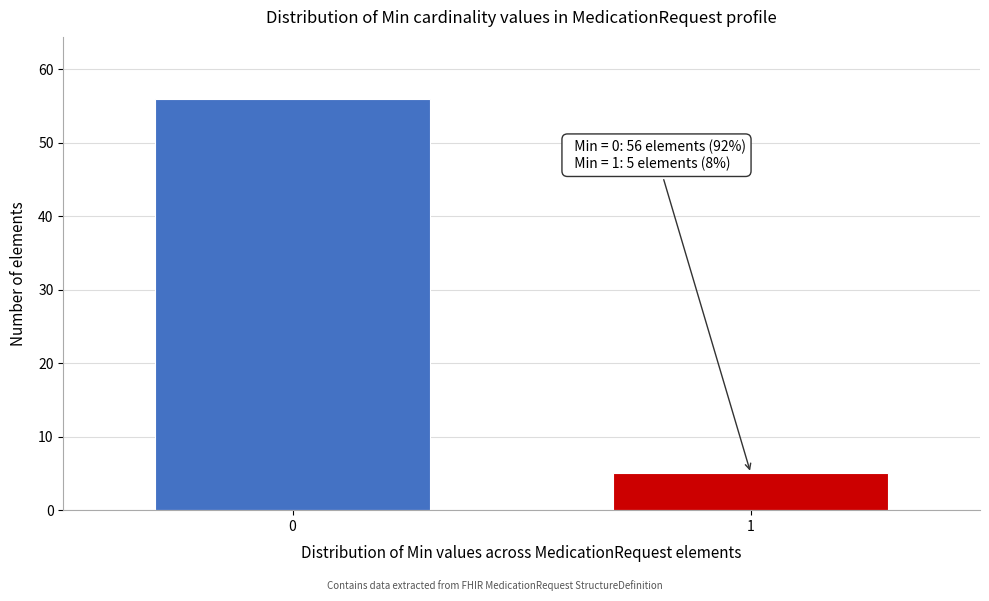

Reading left to right, extract all data points from this chart.

0=56	1=5